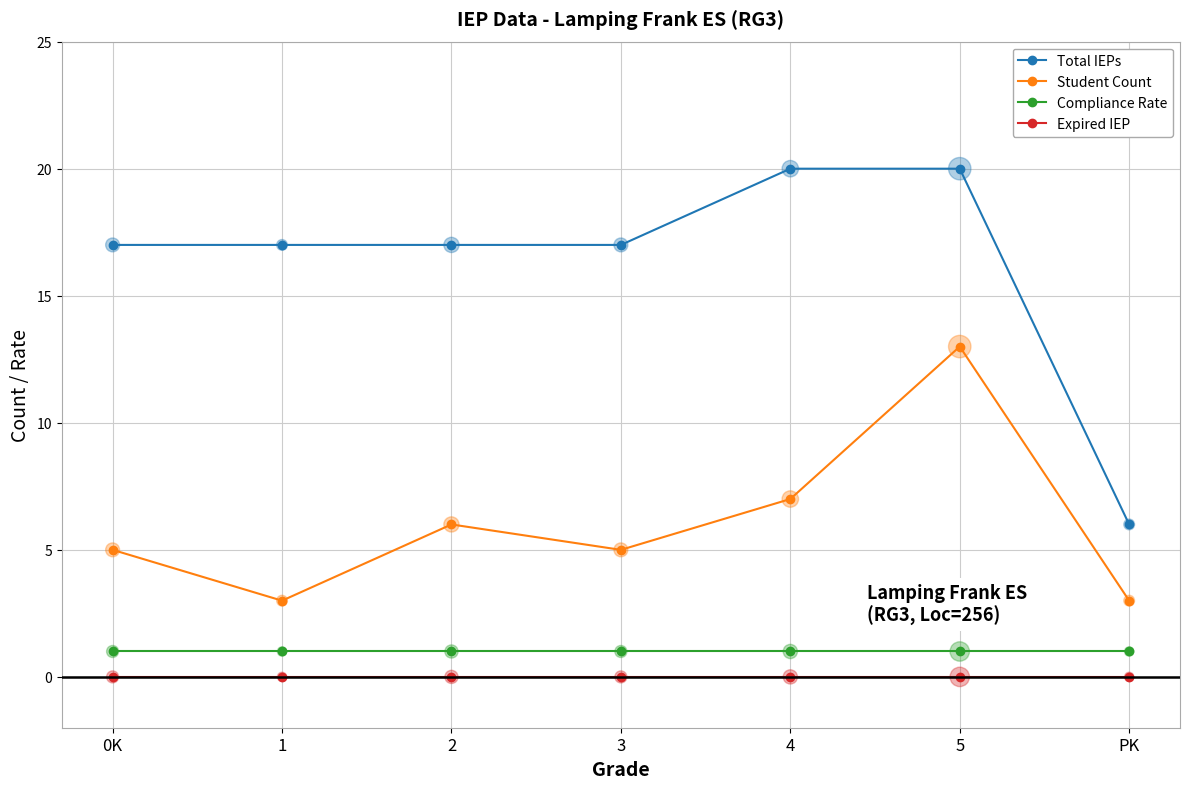

Which series has the largest total across all categories?

Total IEPs